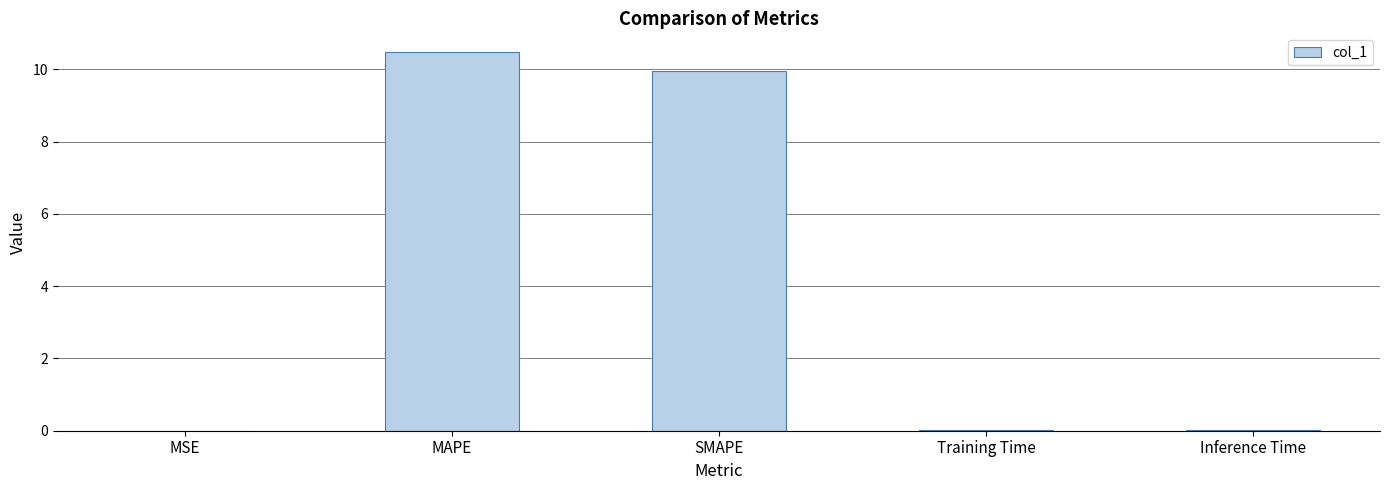

What is the sum of all values?

20.4